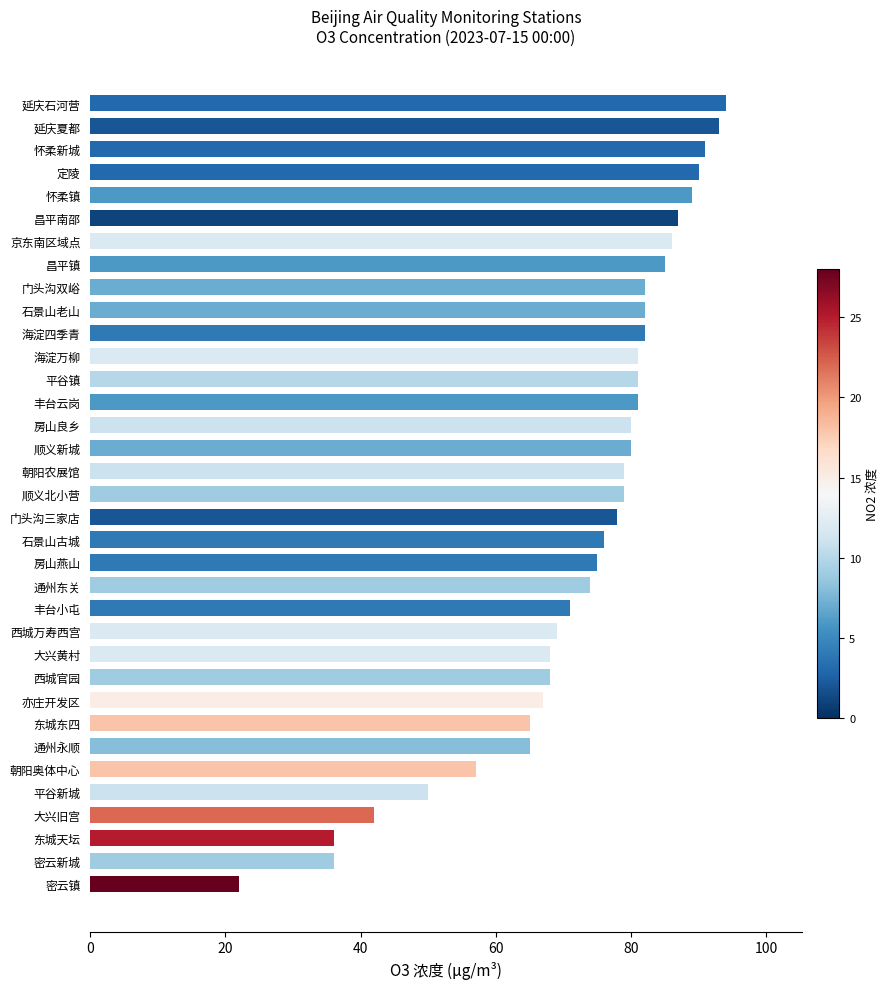

Read the value at 京东南区域点, to the nearest 5.

85